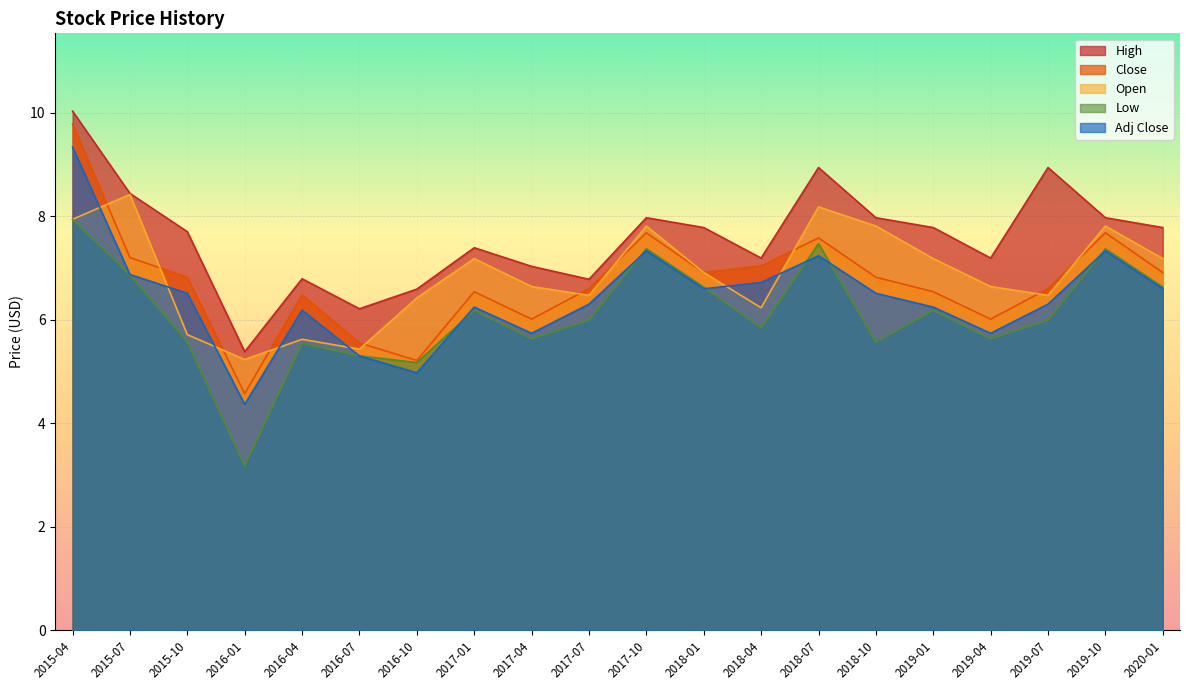

Where is the first local maximum for Open?

2015-07